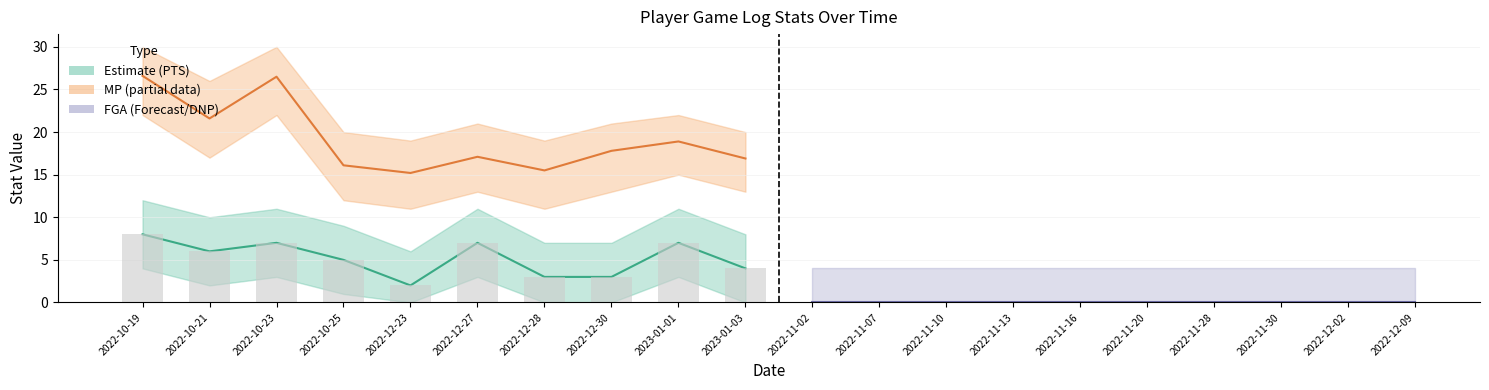

What is the minimum value for MP (played)?

15.2